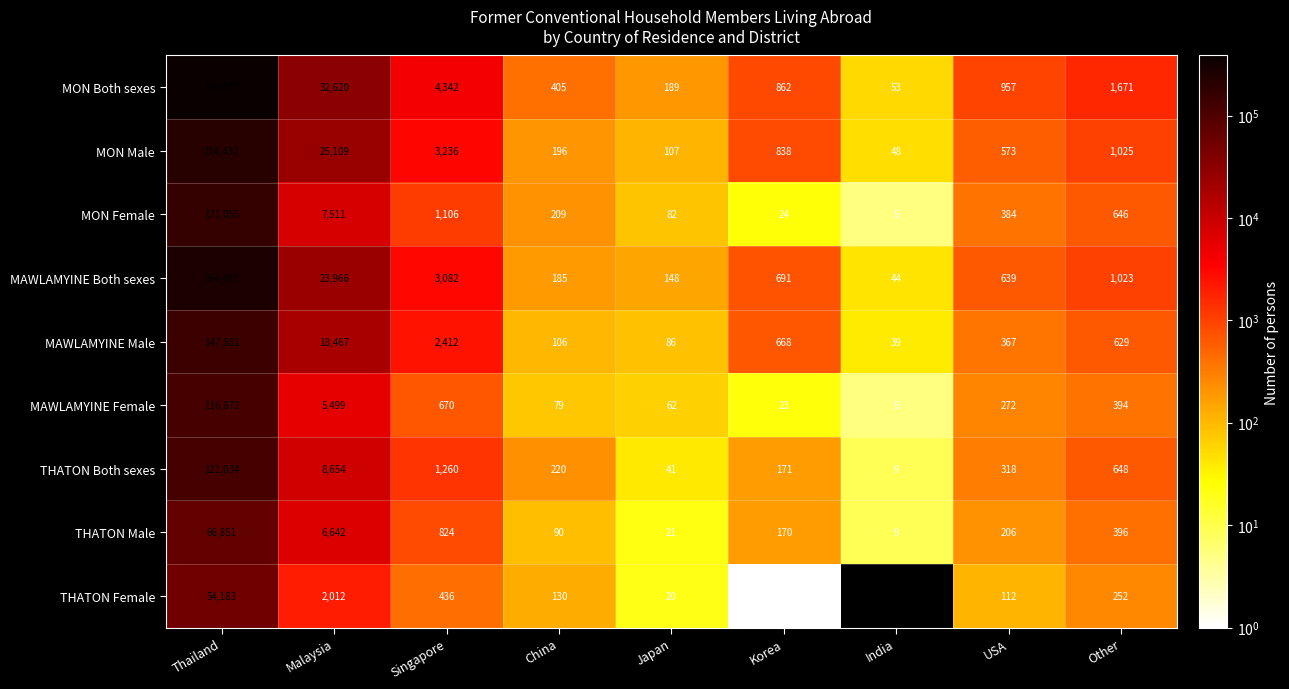

How many values in the MON Female series are below 384?

4